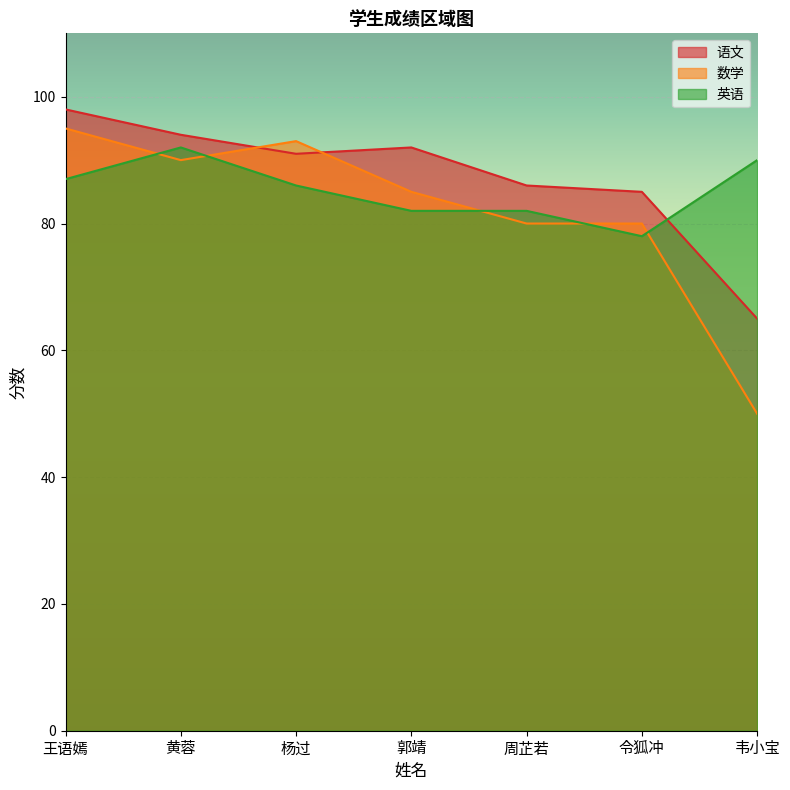

What is the approximate value of 英语 at 杨过, to the nearest 5?

85